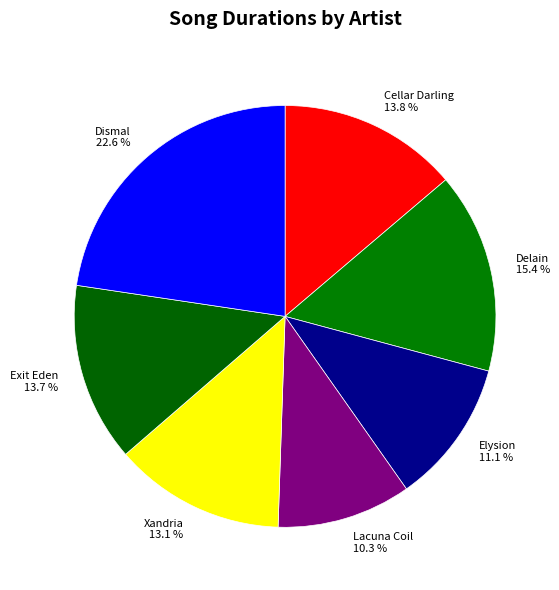

How many slices are in this pie chart?

7